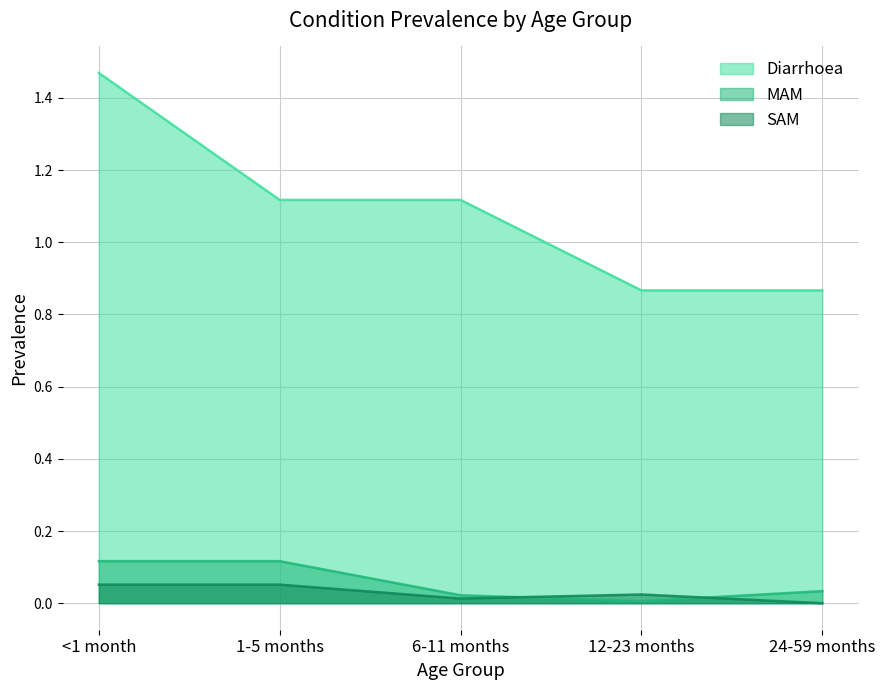

What is the maximum value for SAM?

0.1